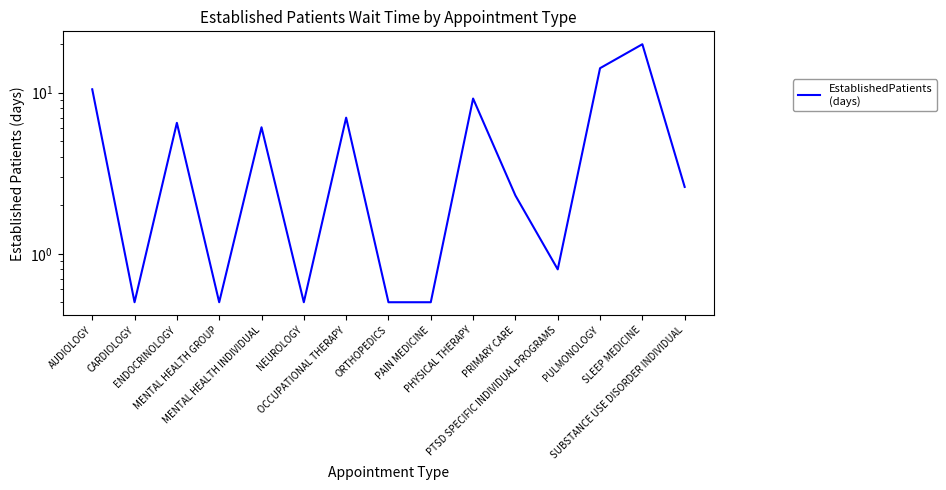

What is the difference between the maximum and minimum values?

19.5